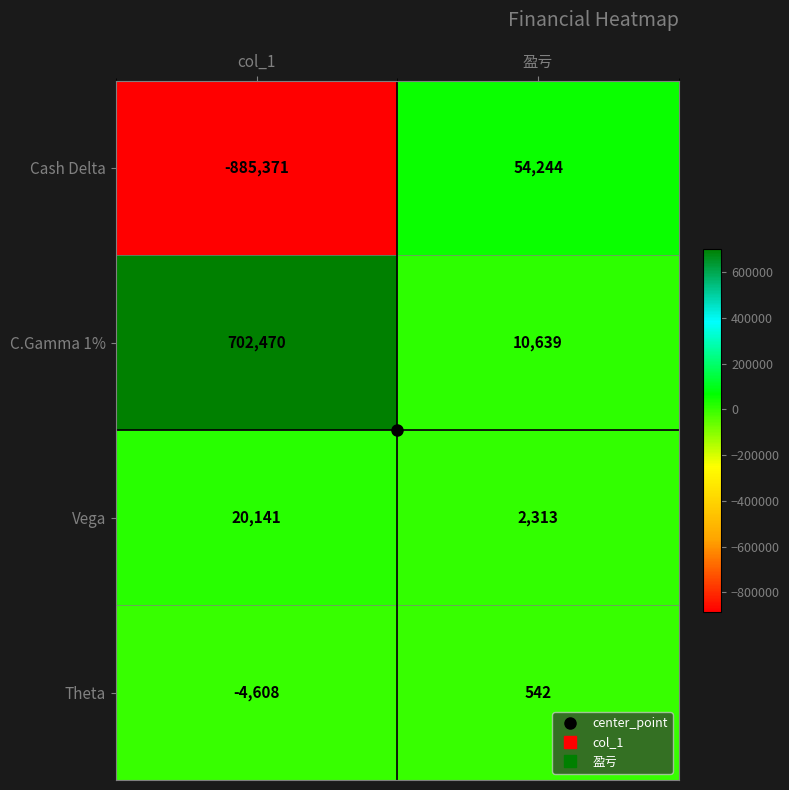

Which series has the largest range (max minus min)?

Cash Delta